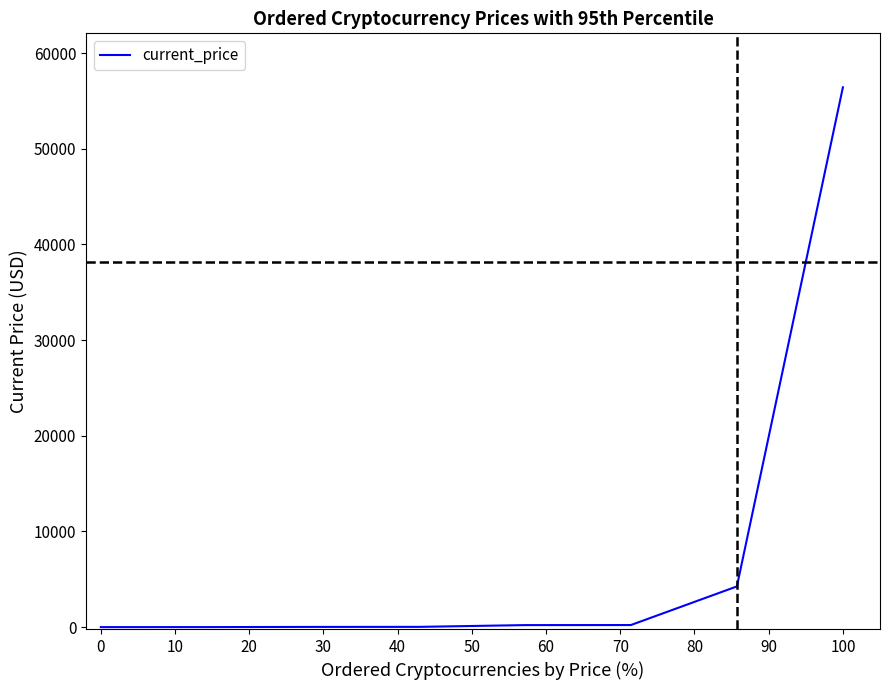

What is the sum of all values?

61151.3